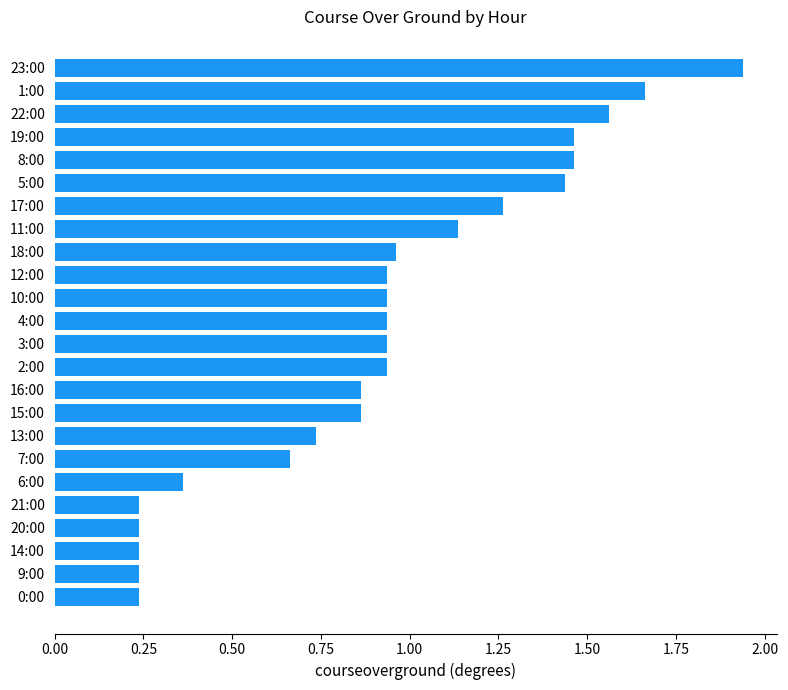

At which category does the chart reach its peak across all series?

23:00